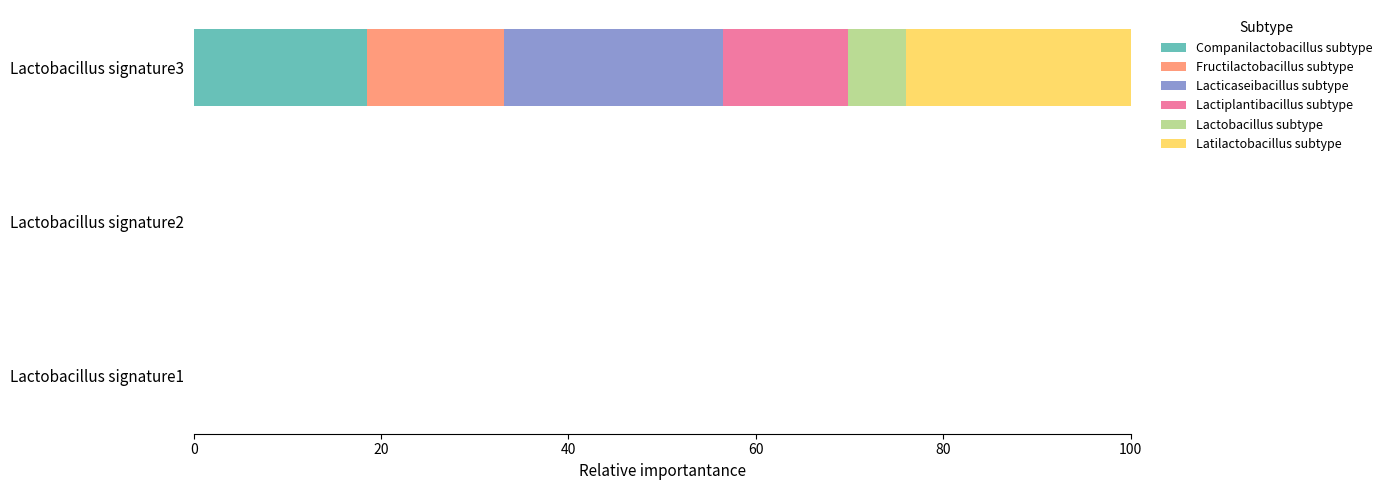

What is the maximum value for Companilactobacillus subtype?

18.5